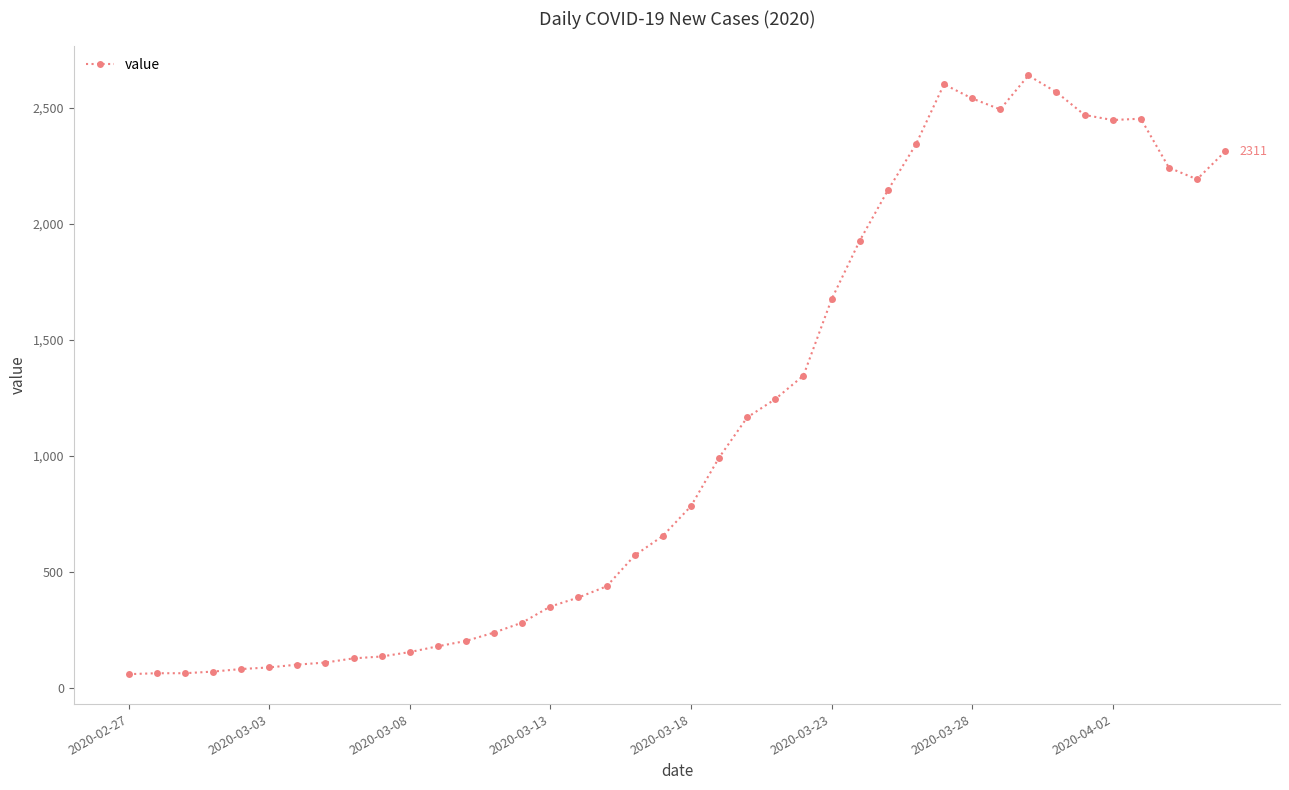

What is the difference between the maximum and minimum values?

2577